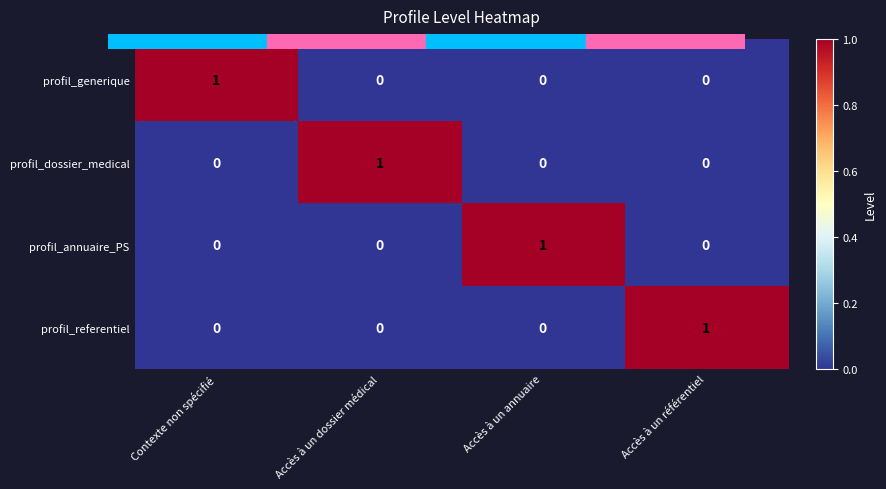

The profil_annuaire_PS series shows 1 at Accès à un annuaire. True or false?

True